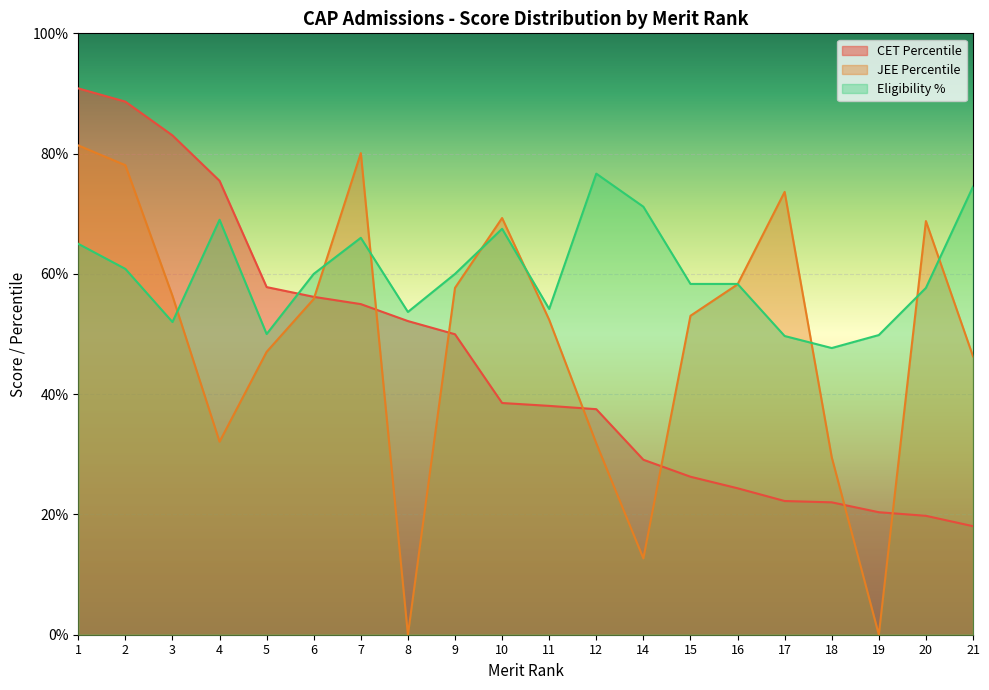

What is the value of the JEE Percentile point at the 10th from the left?

69.3